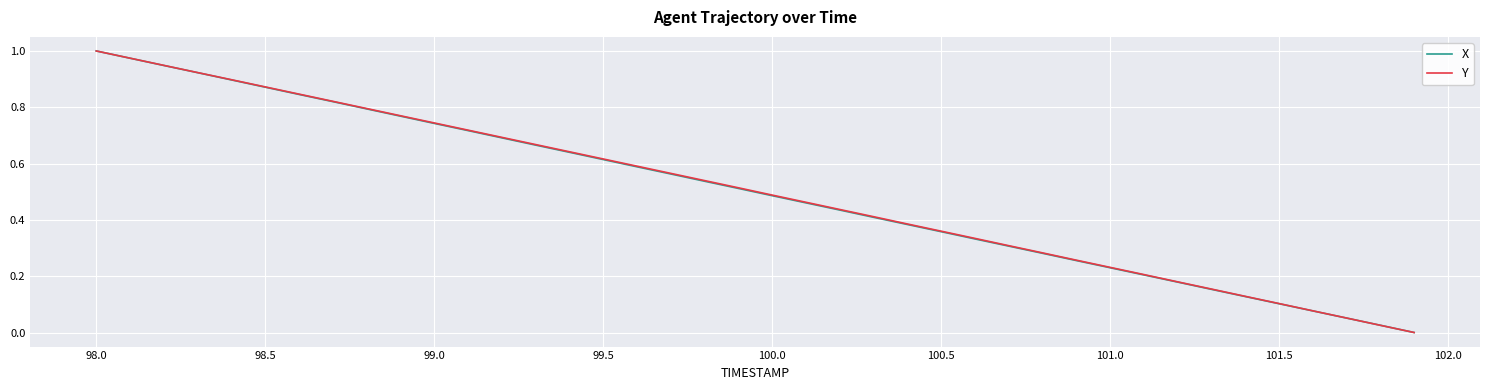

List the series in order of their peak value, lowest first.

X, Y